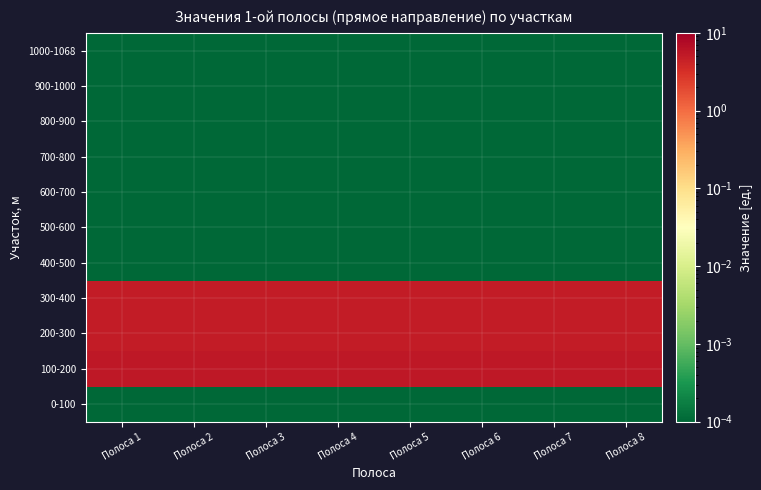

What is the total value across all series at Полоса 6?

15.3